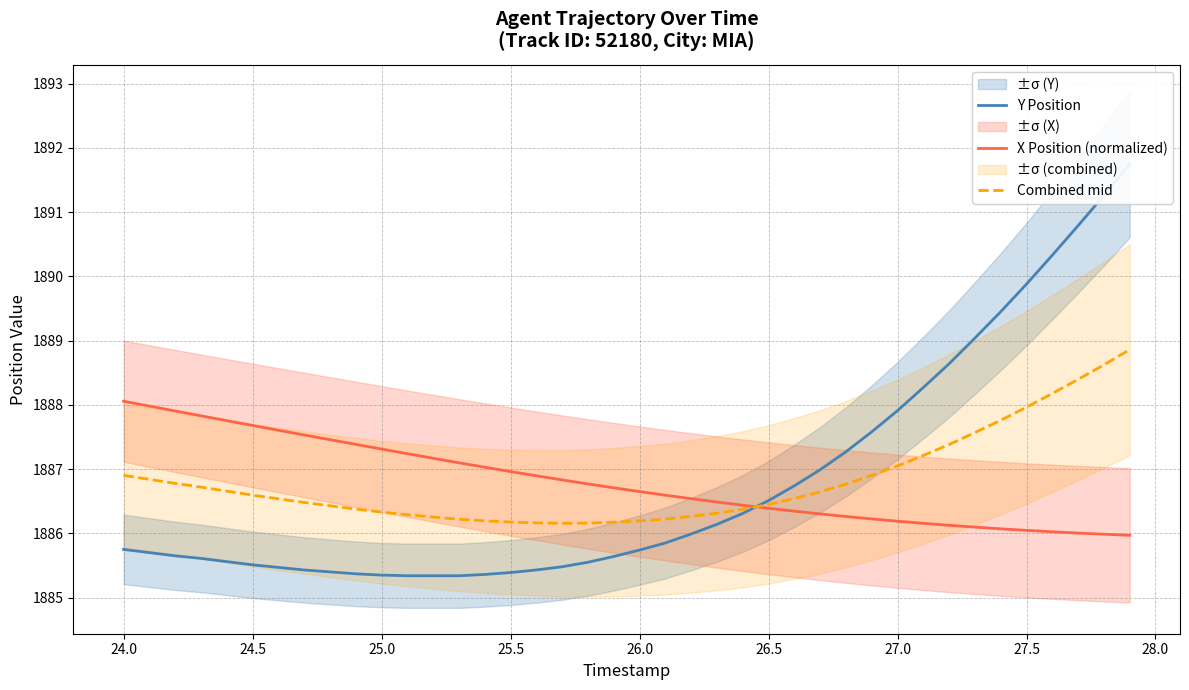

Does the chart have visible grid lines?

Yes